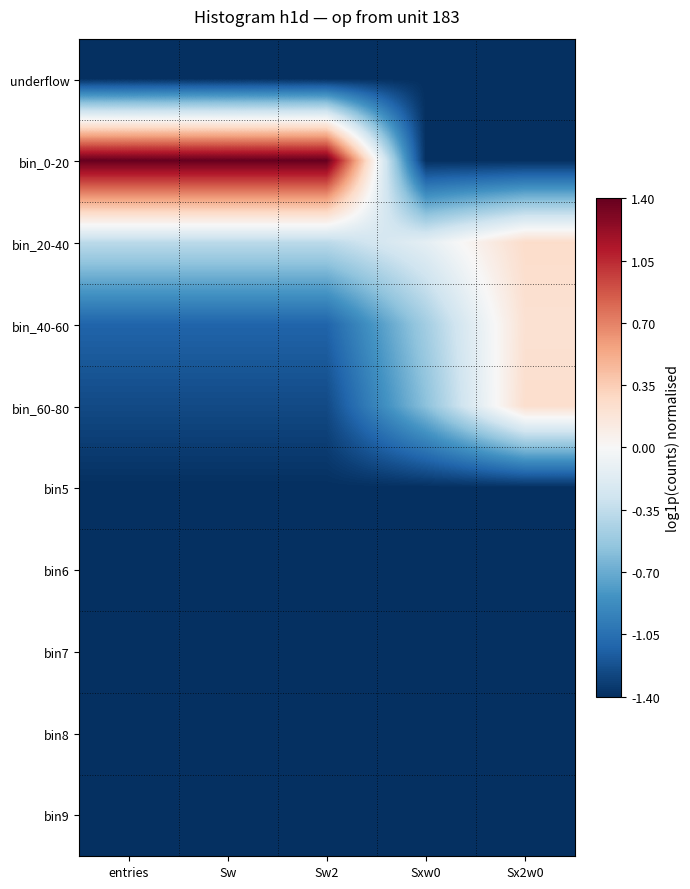

Reading left to right, transcribe all the data shown in this chart.

underflow: entries=-1.4	Sw=-1.4	Sw2=-1.4	Sxw0=-1.4	Sx2w0=-1.4
bin_0-20: entries=1.4	Sw=1.4	Sw2=1.4	Sxw0=-1.4	Sx2w0=-1.4
bin_20-40: entries=-0.4	Sw=-0.4	Sw2=-0.4	Sxw0=-0.1	Sx2w0=0.3
bin_40-60: entries=-1.1	Sw=-1.1	Sw2=-1.1	Sxw0=-0.5	Sx2w0=0.2
bin_60-80: entries=-1.3	Sw=-1.3	Sw2=-1.3	Sxw0=-0.6	Sx2w0=0.2
bin5: entries=-1.4	Sw=-1.4	Sw2=-1.4	Sxw0=-1.4	Sx2w0=-1.4
bin6: entries=-1.4	Sw=-1.4	Sw2=-1.4	Sxw0=-1.4	Sx2w0=-1.4
bin7: entries=-1.4	Sw=-1.4	Sw2=-1.4	Sxw0=-1.4	Sx2w0=-1.4
bin8: entries=-1.4	Sw=-1.4	Sw2=-1.4	Sxw0=-1.4	Sx2w0=-1.4
bin9: entries=-1.4	Sw=-1.4	Sw2=-1.4	Sxw0=-1.4	Sx2w0=-1.4